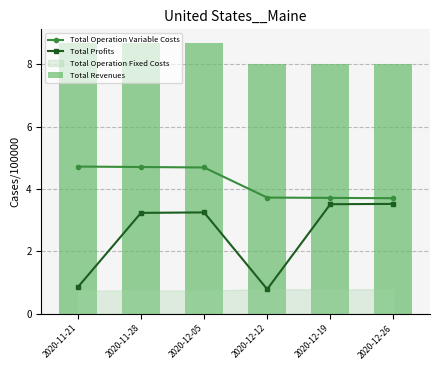

True or false: Total Profits has more than 0 interior local peaks.

True